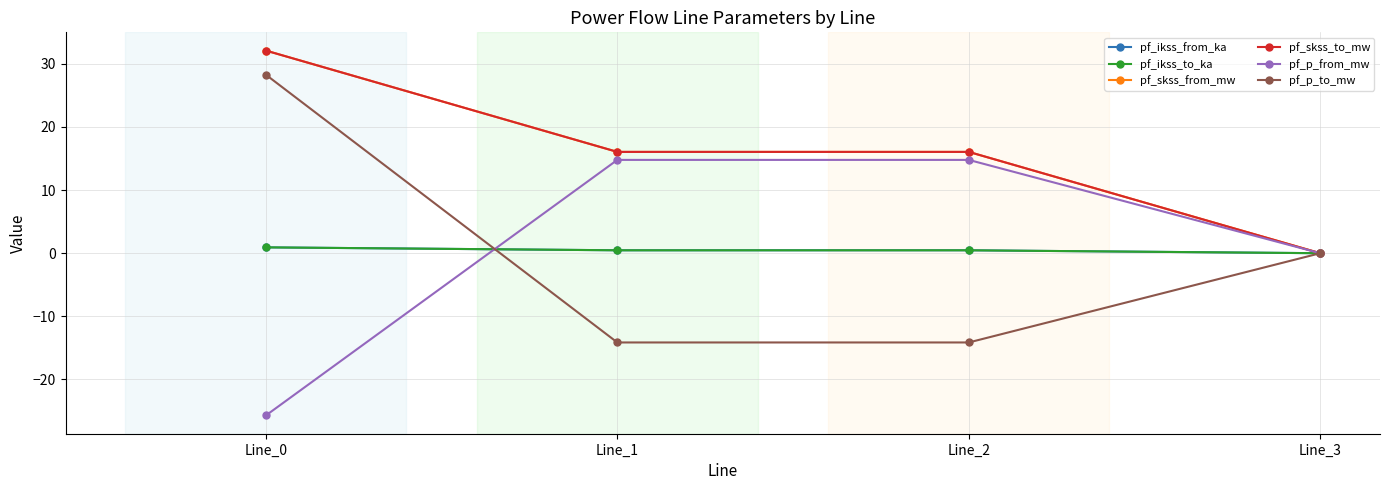

Between Line_0 and Line_3, which series saw the biggest shift?

pf_skss_from_mw